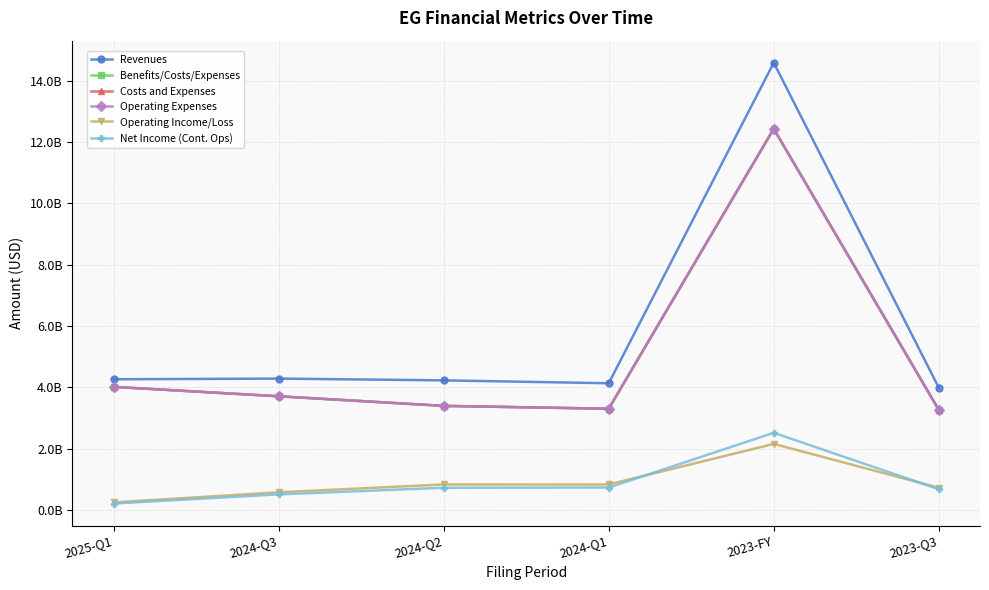

True or false: Costs and Expenses and Benefits/Costs/Expenses cross at least once.

False